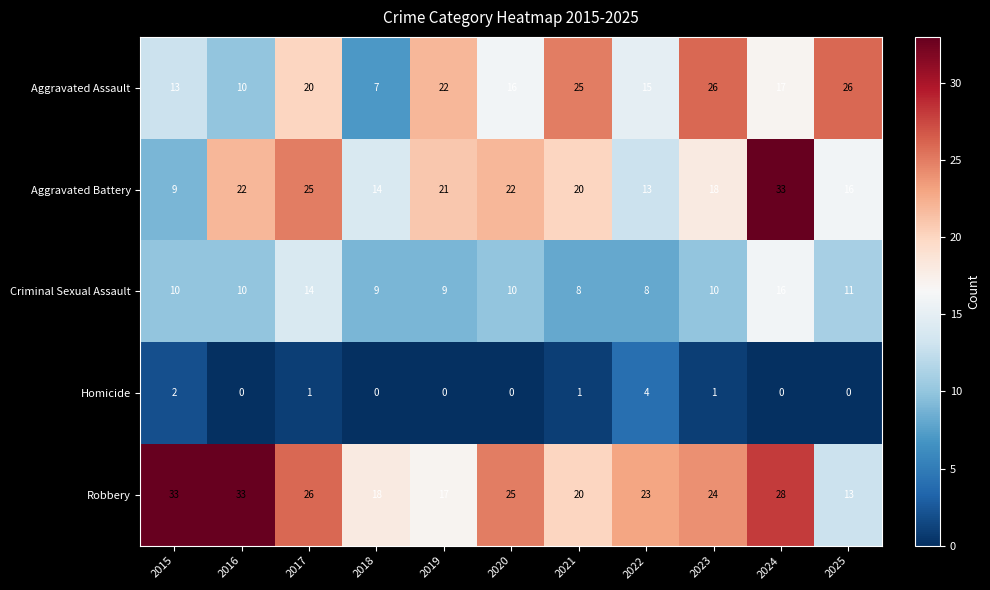

How many series are shown in this chart?

5